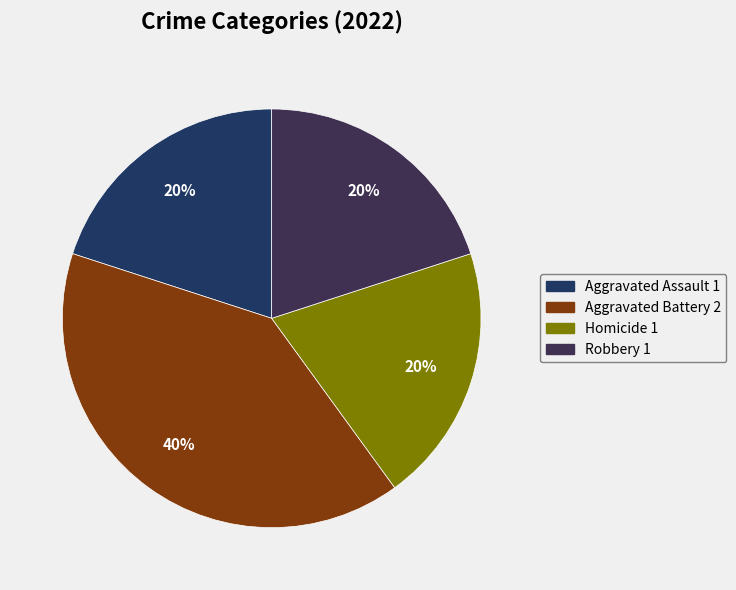

True or false: Homicide accounts for 20% of the total.

True